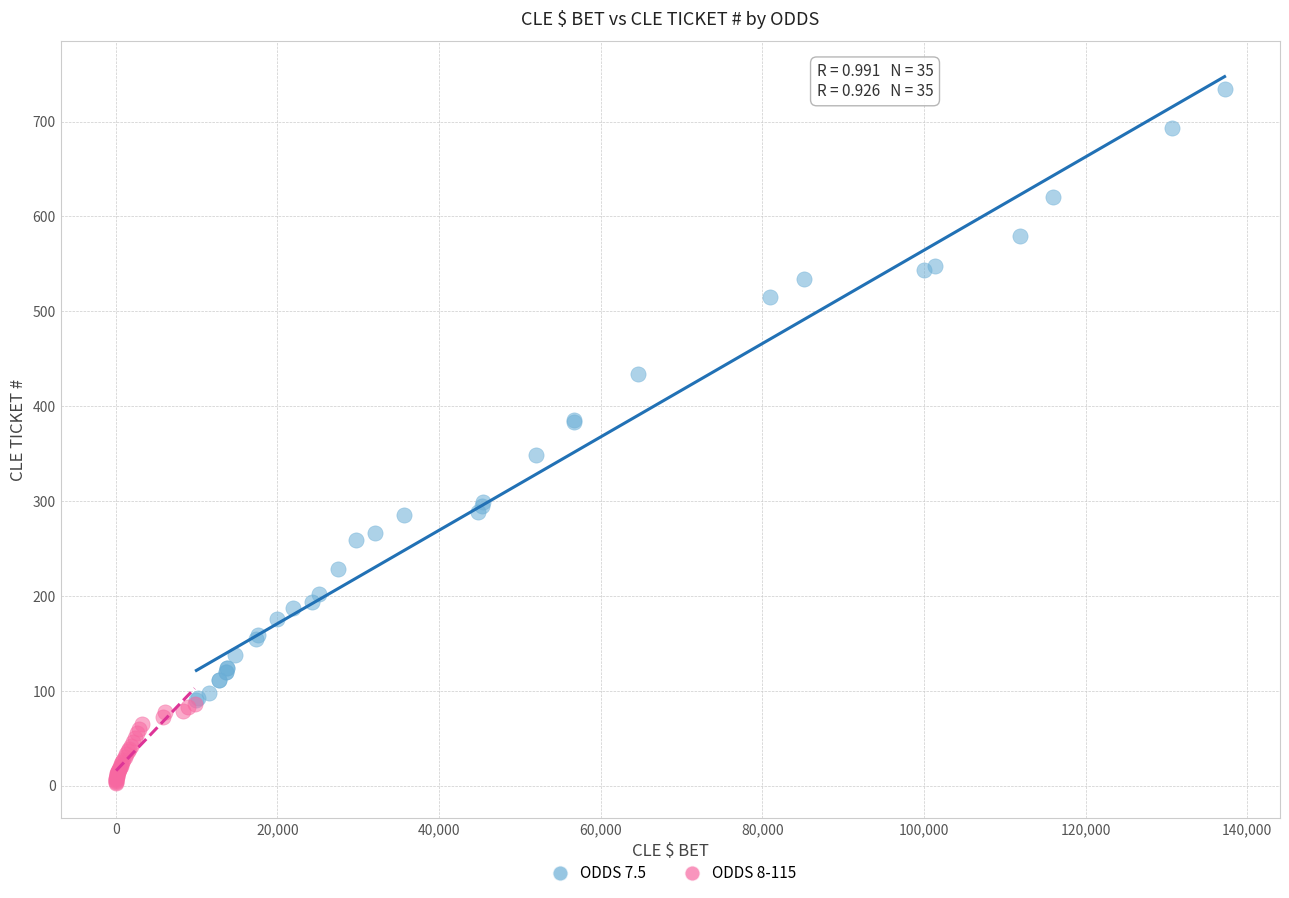

Which series reaches the maximum Y coordinate?

ODDS 7.5